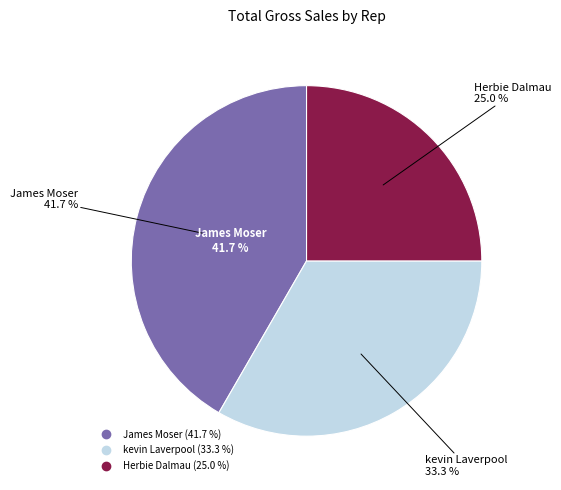

Is it true that Herbie Dalmau is 33% of the pie?

False